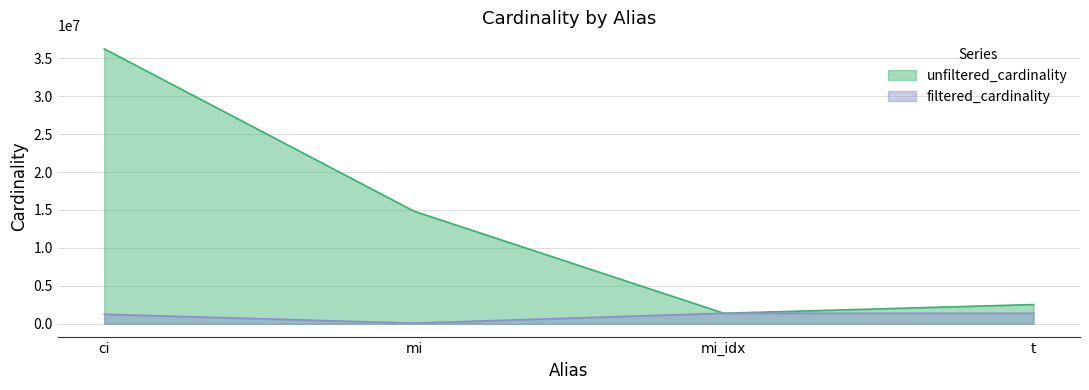

At which category does the chart reach its minimum across all series?

mi